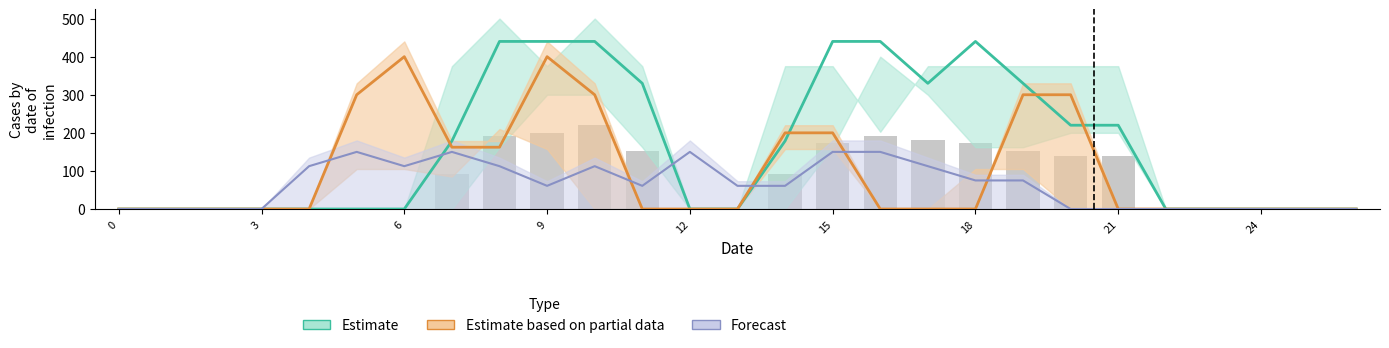

At which category is the sum across all series the highest?

9